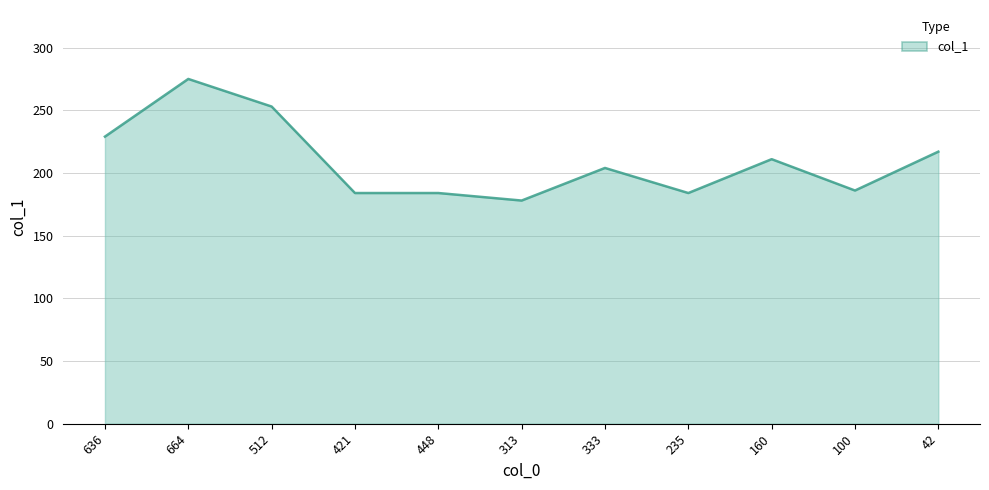

The chart shows a value of 178 at 313. True or false?

True